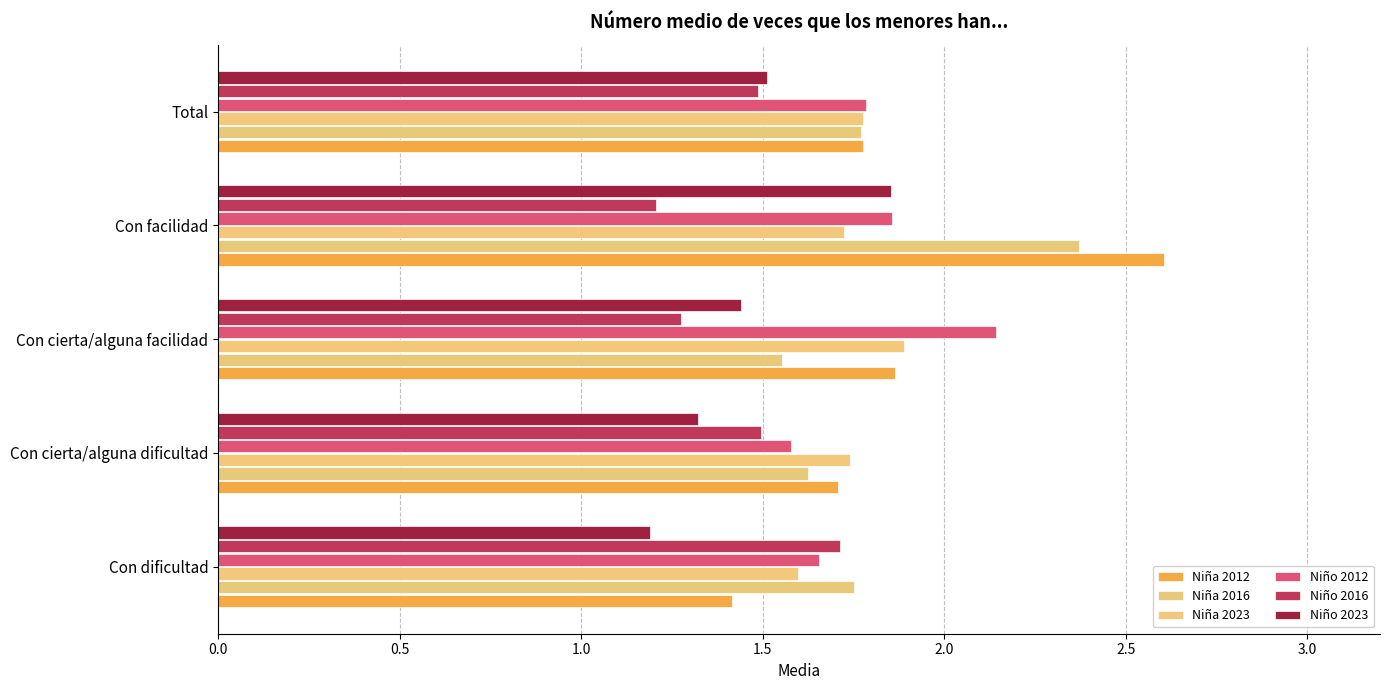

How many distinct data groups are displayed?

6